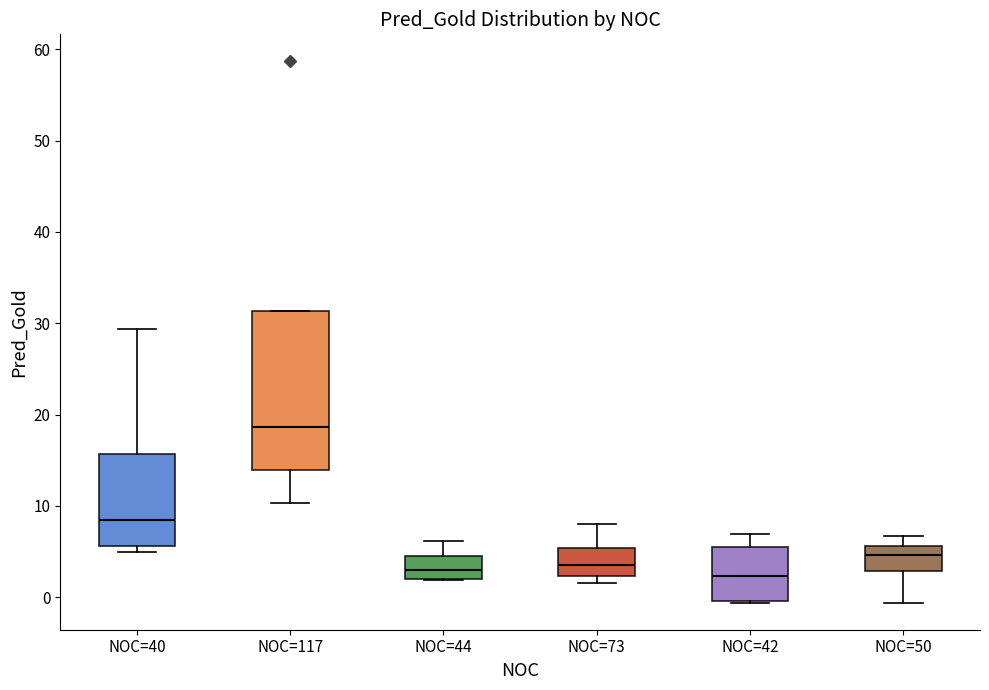

Reading left to right, transcribe this box plot: for each box, give where its median line is, the range the box spans, and where its two whiskers end, as read against the y-axis. The values are not printed on the chart, so give them approximately, as read against the axis.

NOC=40: median 8, box 6 to 16, whiskers 5 to 29
NOC=117: median 19, box 14 to 31, whiskers 10 to 31
NOC=44: median 3, box 2 to 5, whiskers 2 to 6
NOC=73: median 4, box 2 to 5, whiskers 2 (just below the box's lower edge) to 8
NOC=42: median 2, box 0 to 5, whiskers -1 to 7
NOC=50: median 5, box 3 to 6, whiskers -1 to 7